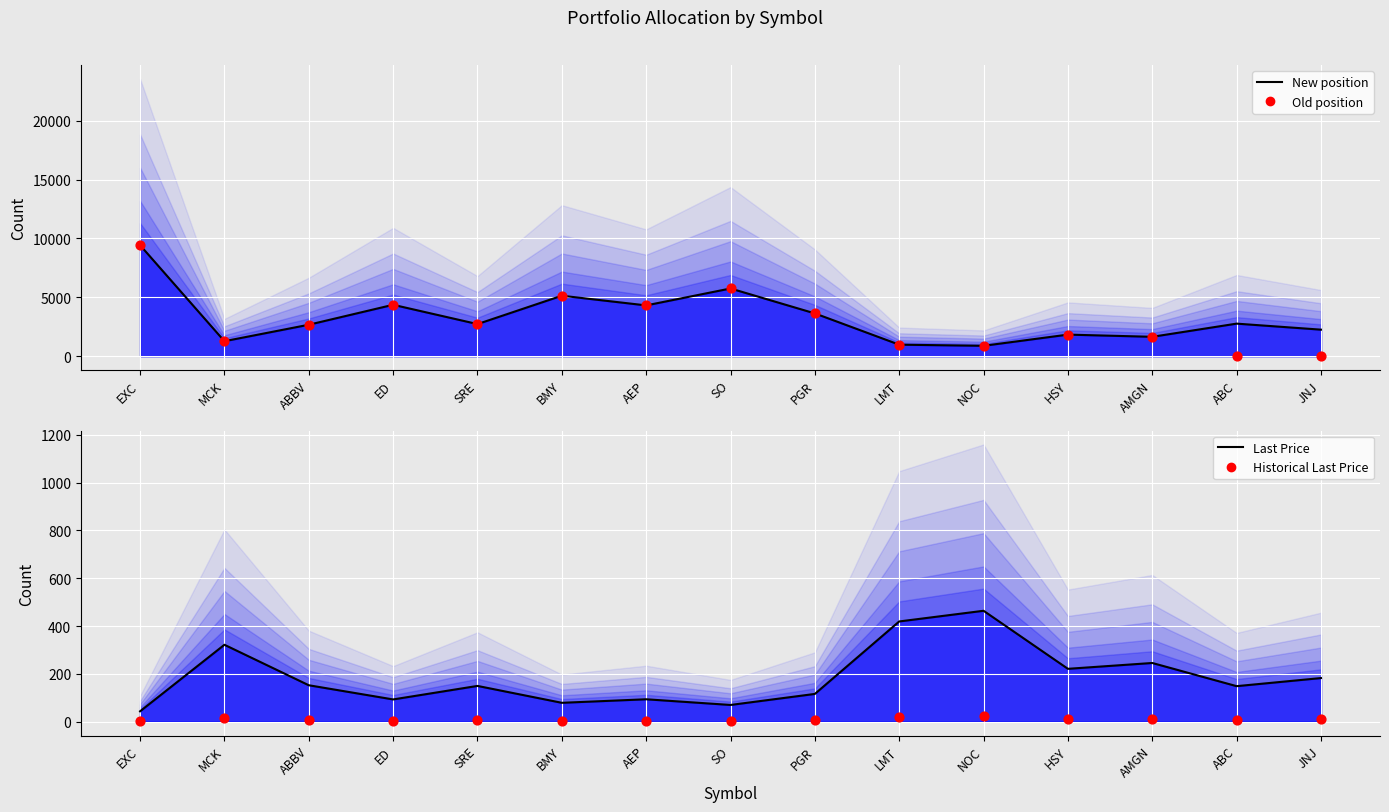

At how many categories does at least one series exceed 2454?

9